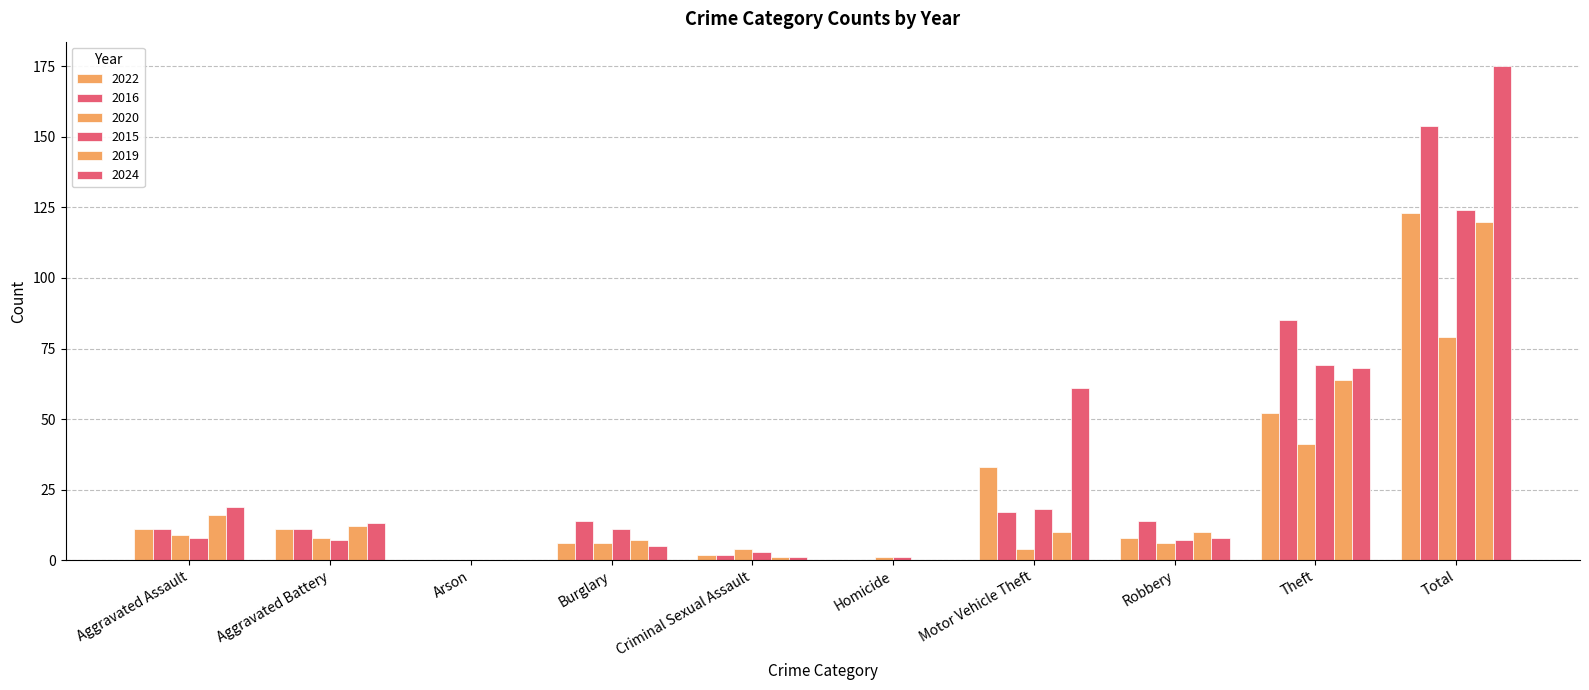

How many categories are shown in the chart?

10